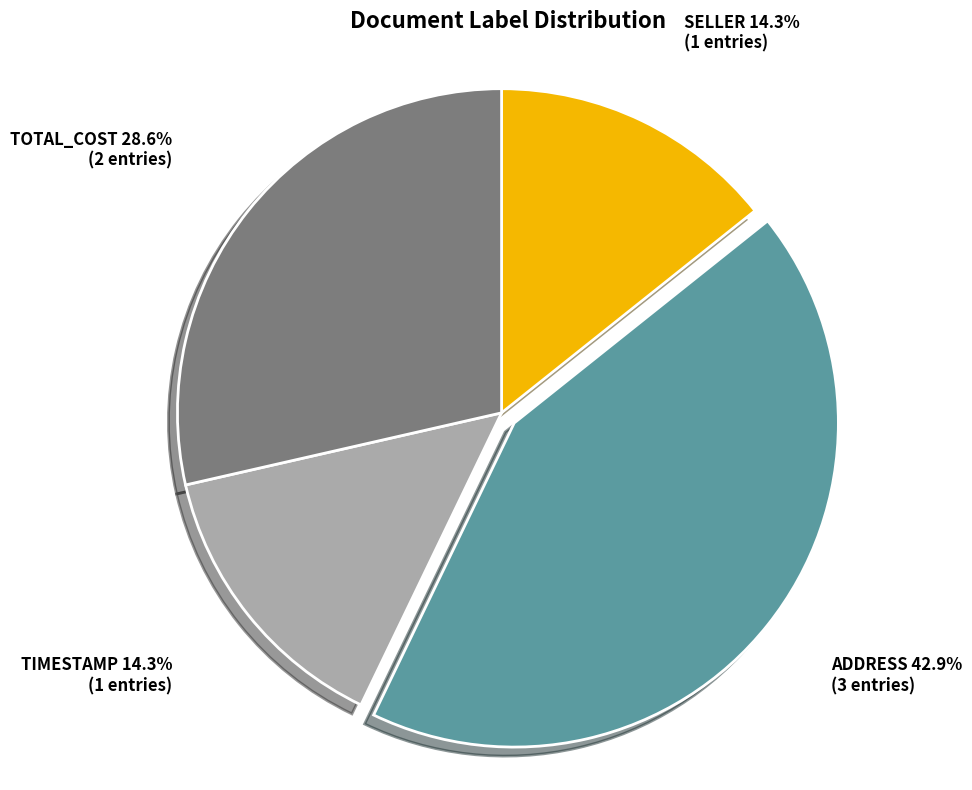

Is SELLER the majority of the pie?

No